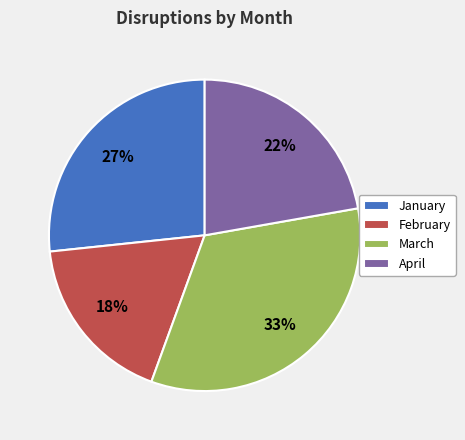

The January slice represents 39% of the pie. True or false?

False